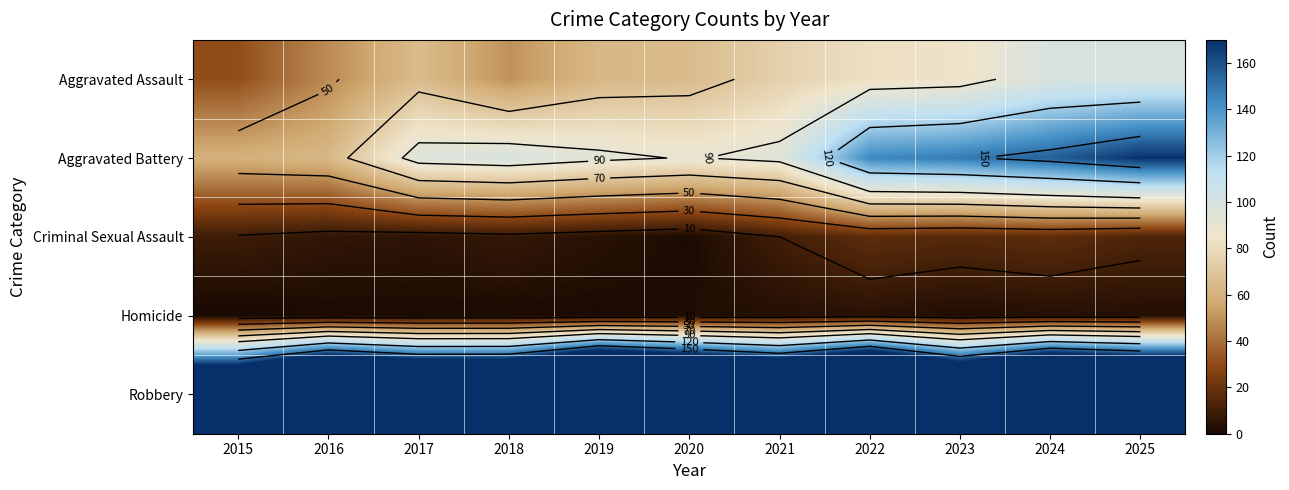

The Criminal Sexual Assault series shows 15 at 2023. True or false?

True